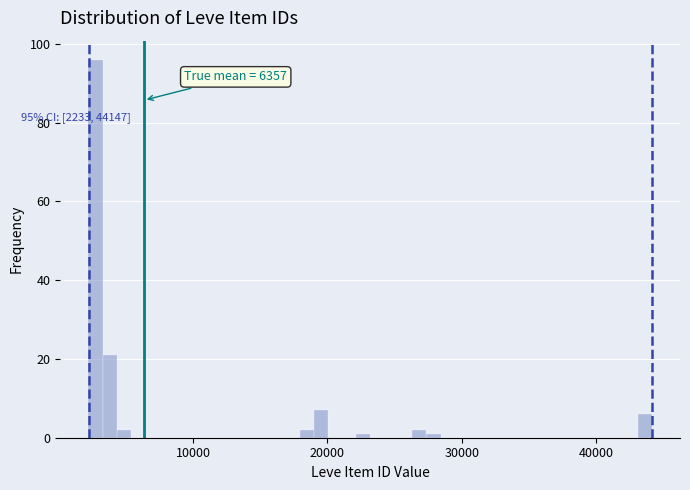

Around what value on the x-axis is the tallest bar? Give the approximate position of its centre, as read against the axis.

3000